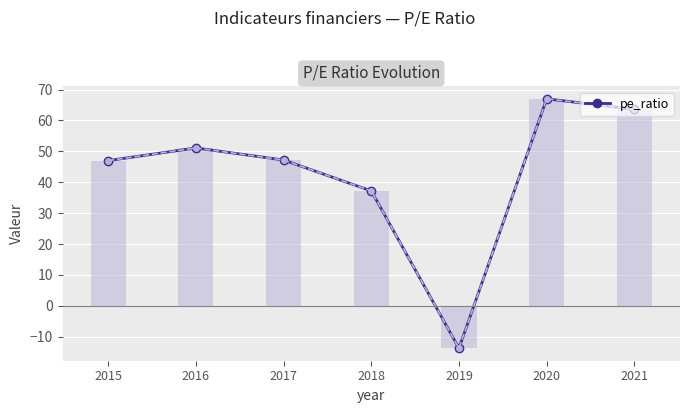

Does the chart contain stacked bars?

No